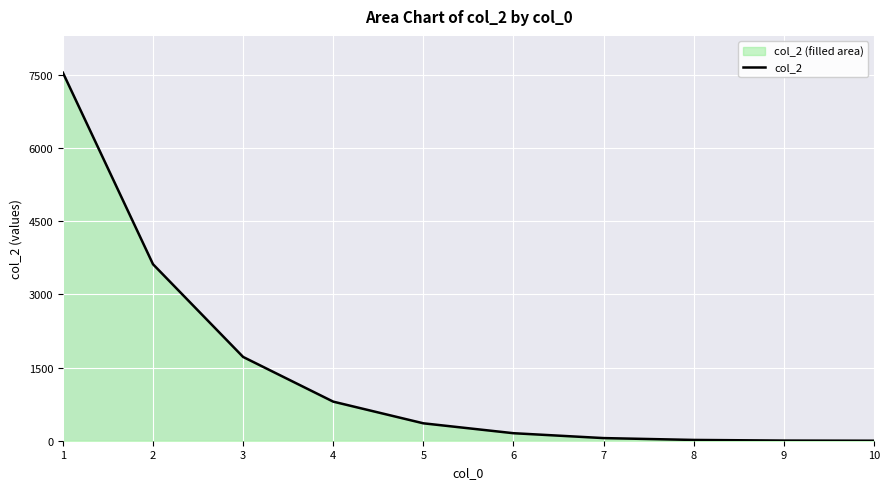

Does the chart display data point markers on the line(s)?

No